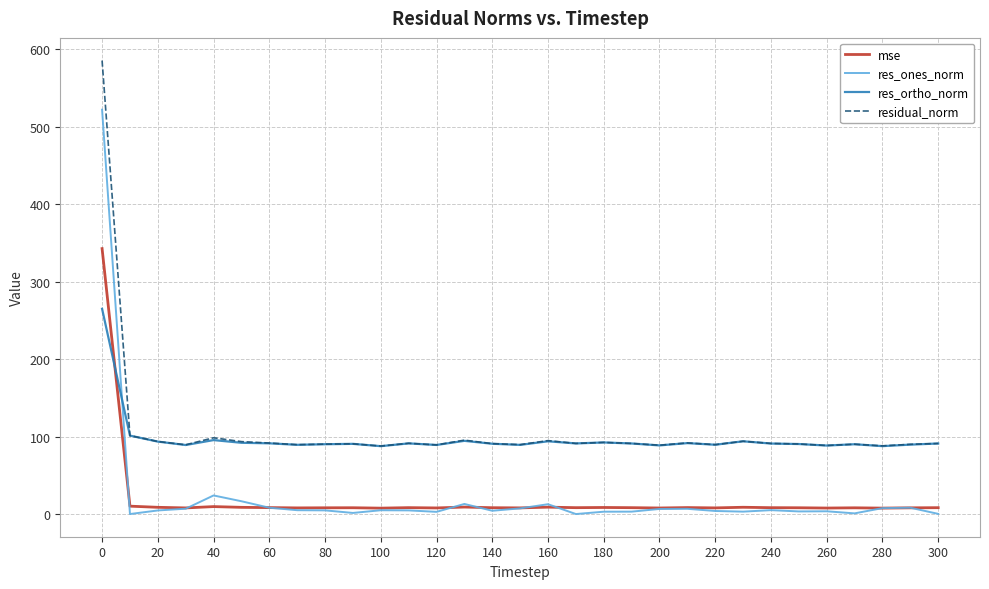

True or false: mse and residual_norm intersect in this chart.

False